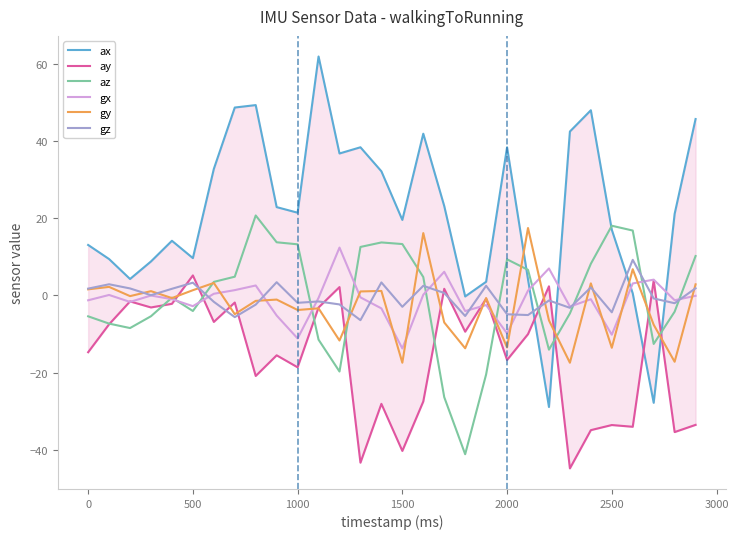

What is the minimum value for gx?

-13.8